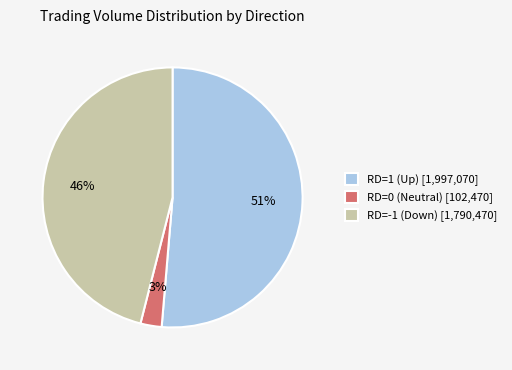

How many segments does this pie chart have?

3